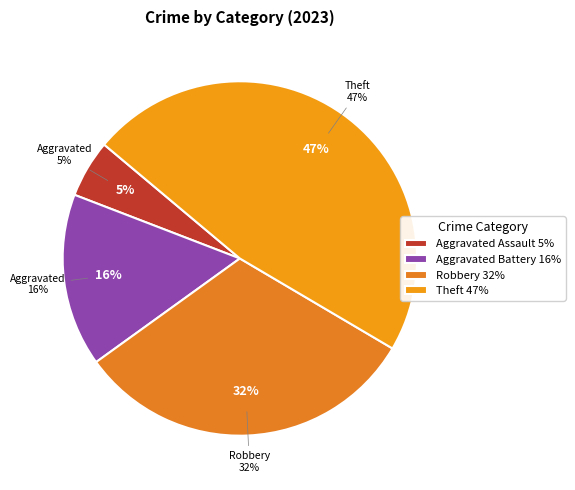

Is there any slice that represents more than half of the pie?

No